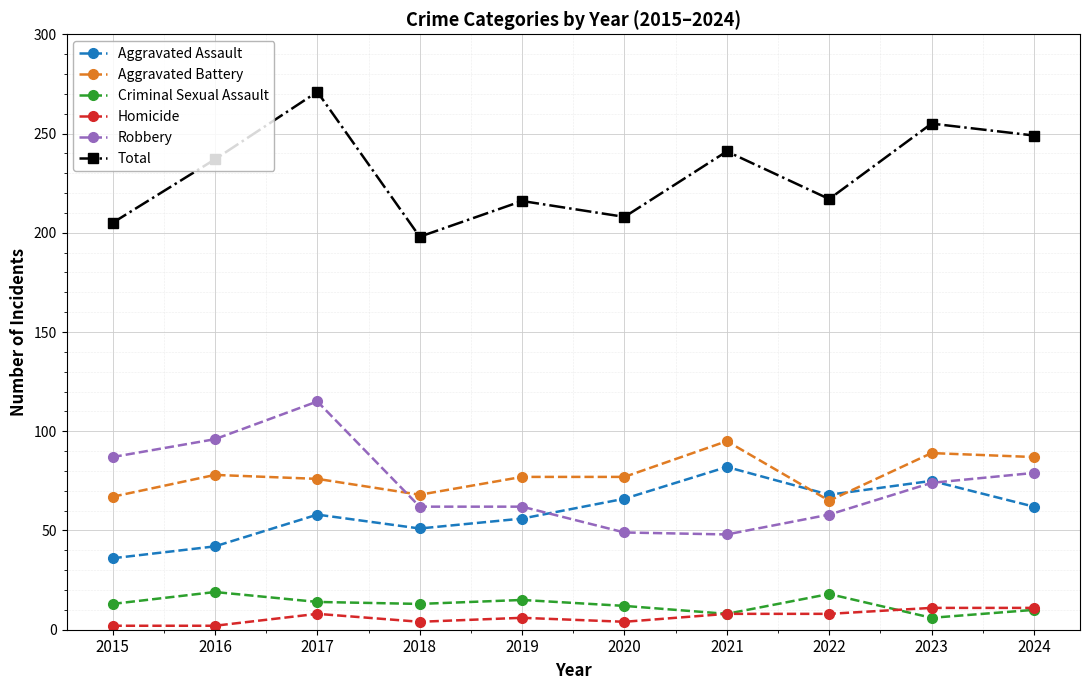

Where is the first local minimum for Aggravated Battery?

2018